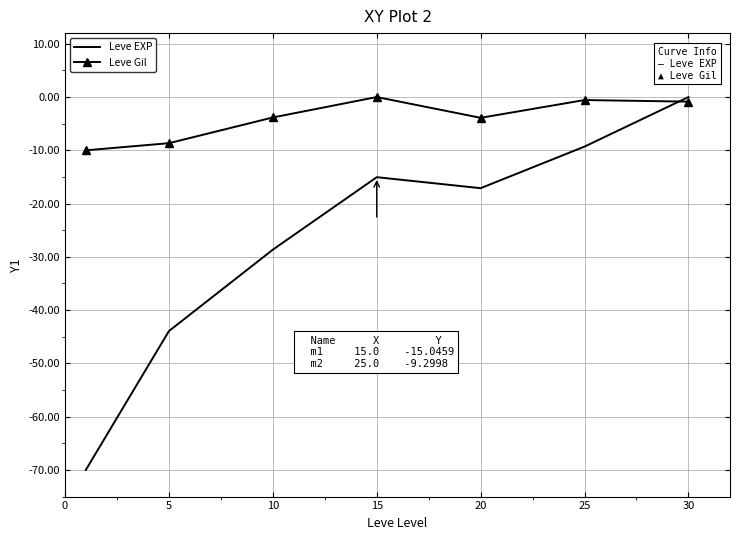

What is the lowest value of the Leve Gil series?

-10.0